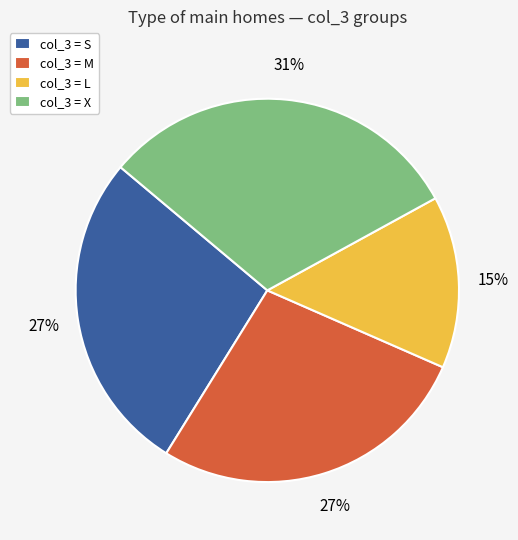

How many segments does this pie chart have?

4